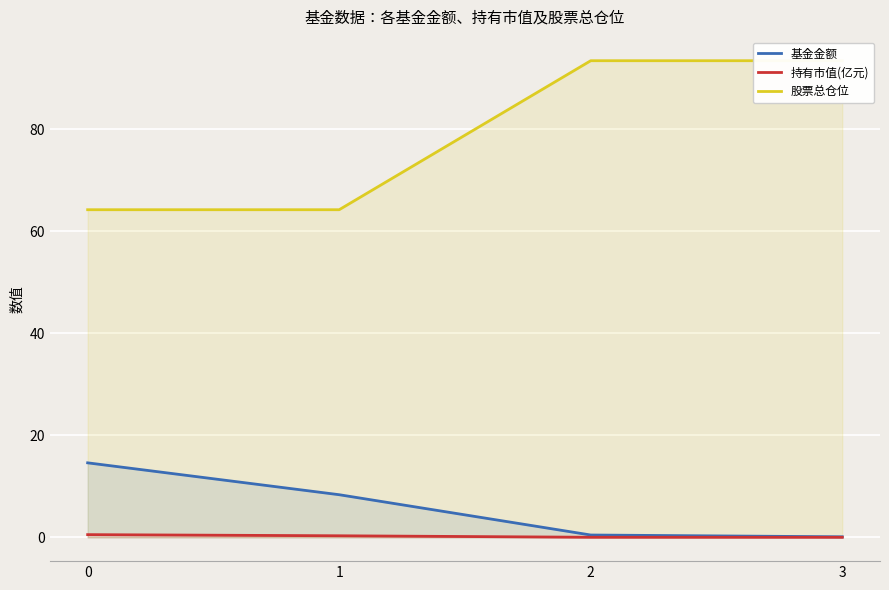

List the labels in order of 股票总仓位 value, smallest first.

0, 1, 2, 3